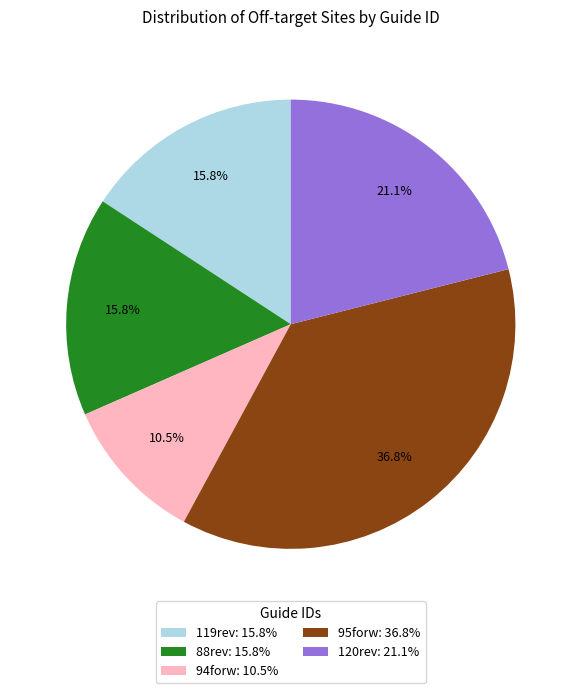

To the nearest percent, what is the difference between the largest and smallest slice percentages?

26%